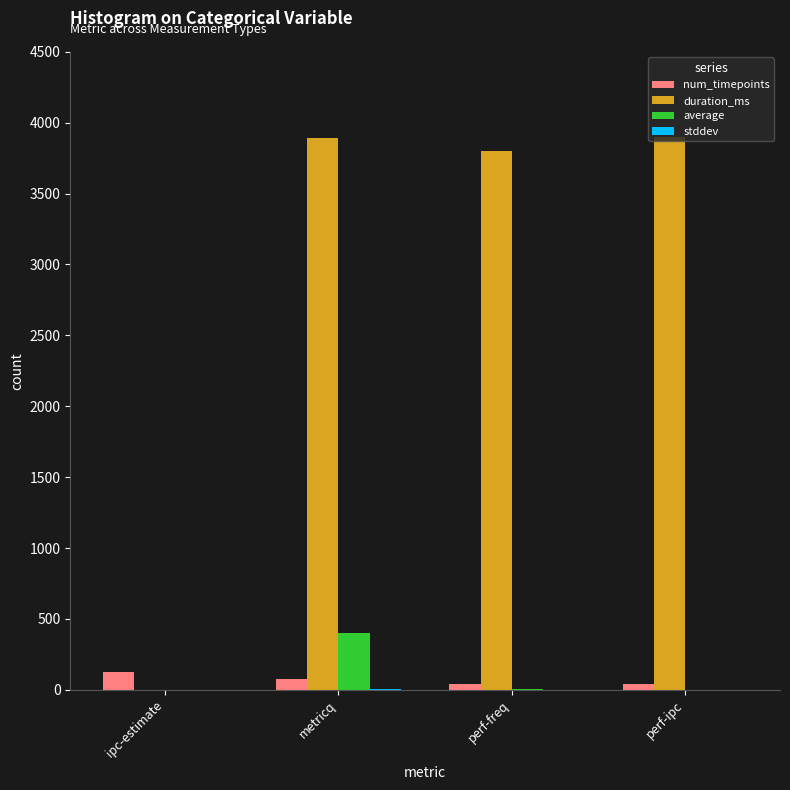

What is the approximate value of average at ipc-estimate?

2.0